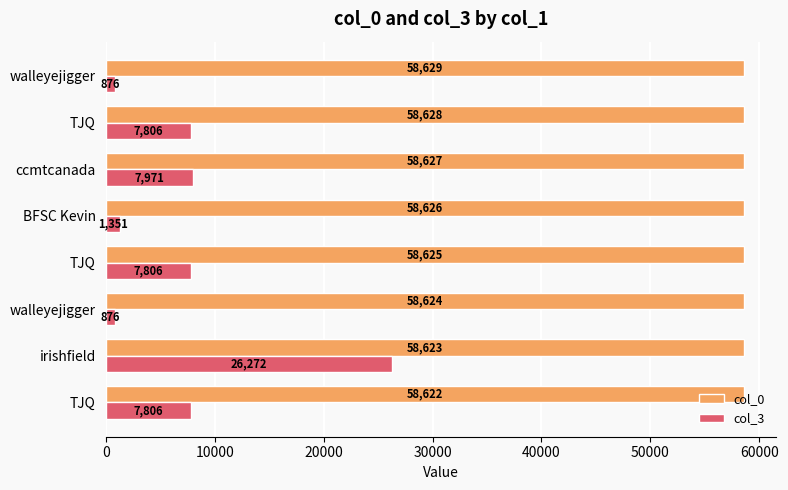

What are all the series names shown in the legend?

col_0, col_3